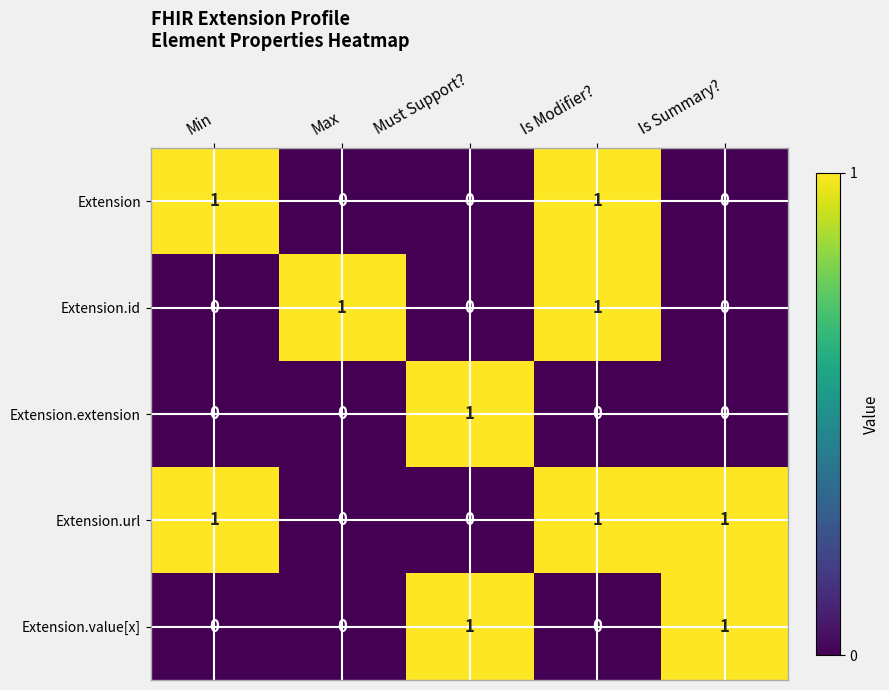

Between Min and Is Modifier?, which series saw the biggest shift?

Extension.id